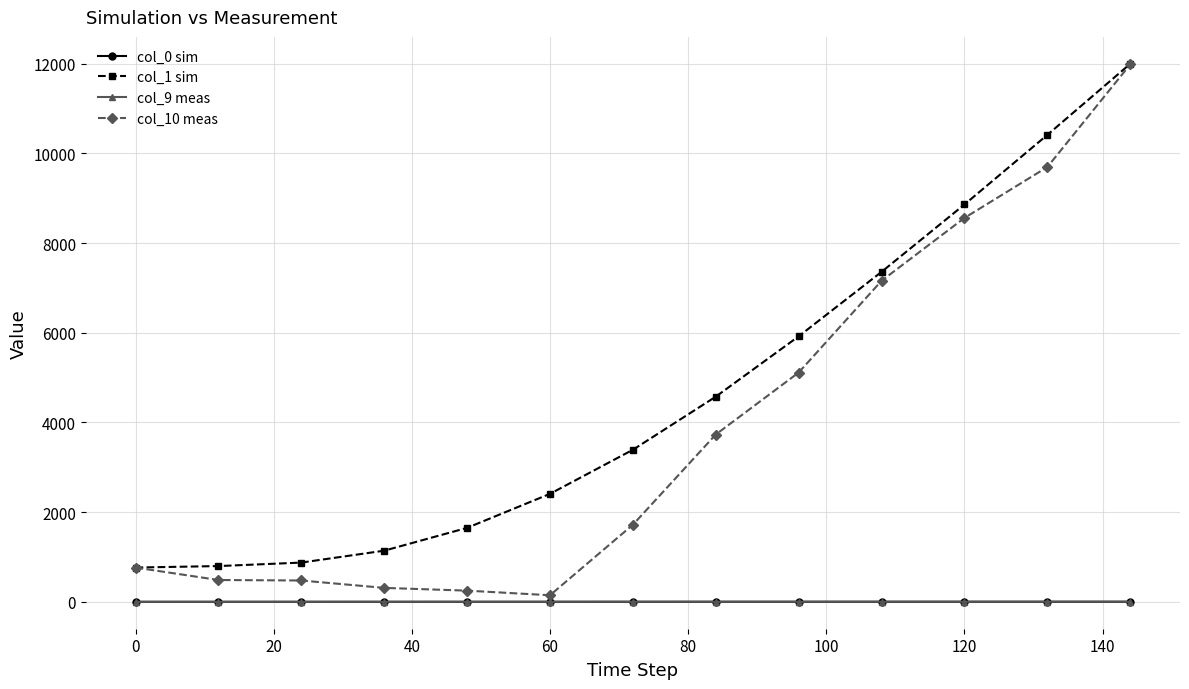

True or false: col_1 sim has more than 2 interior local peaks.

False